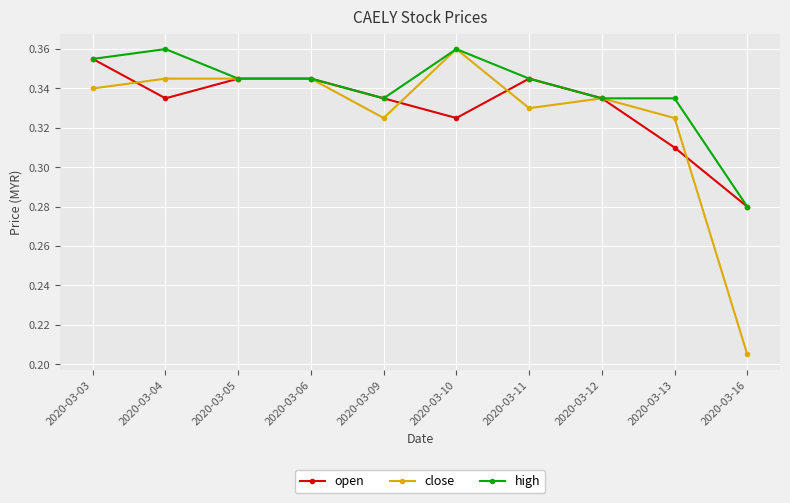

What are all the series names shown in the legend?

open, close, high